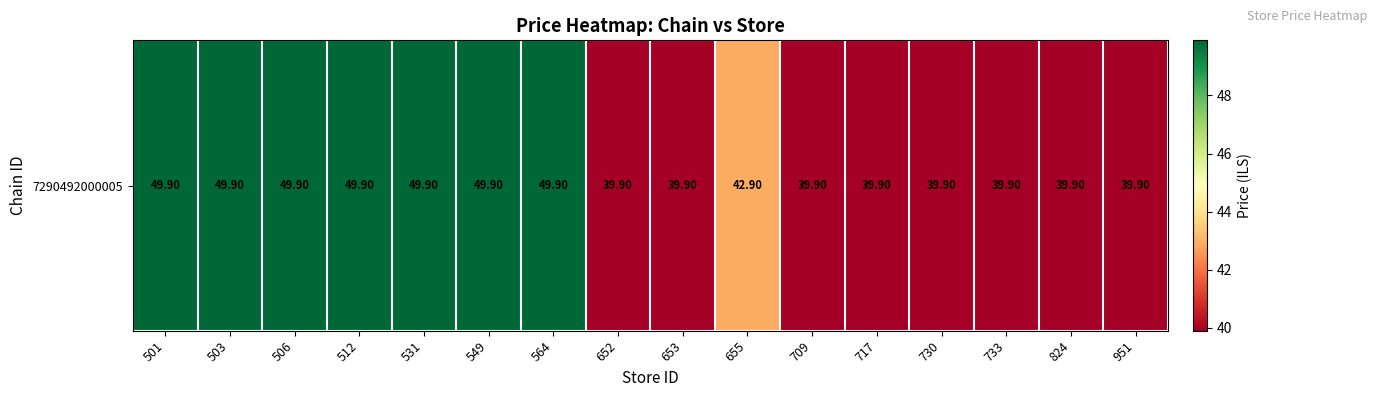

What is the sum of all values?

711.4